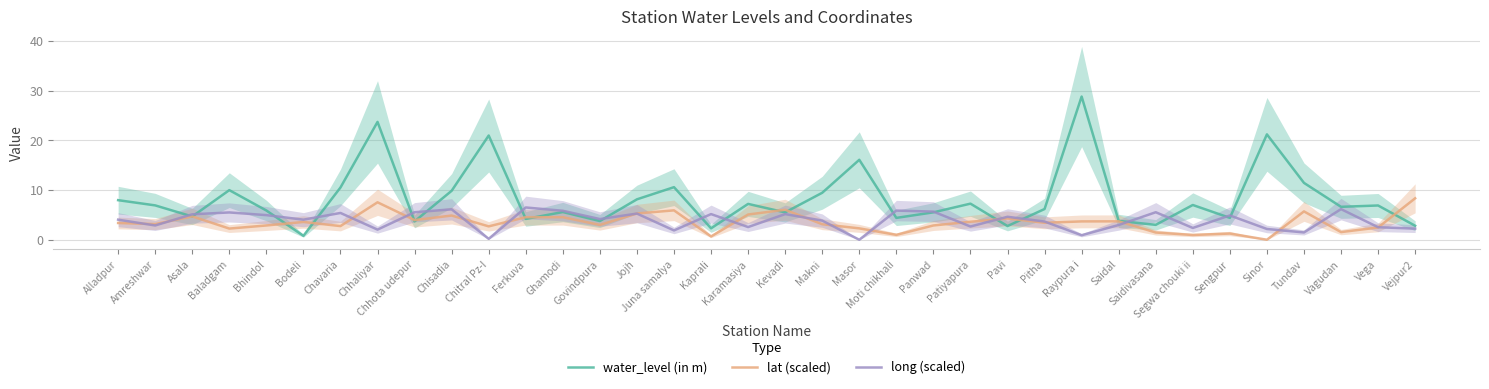

What position from the left is Asala?

3